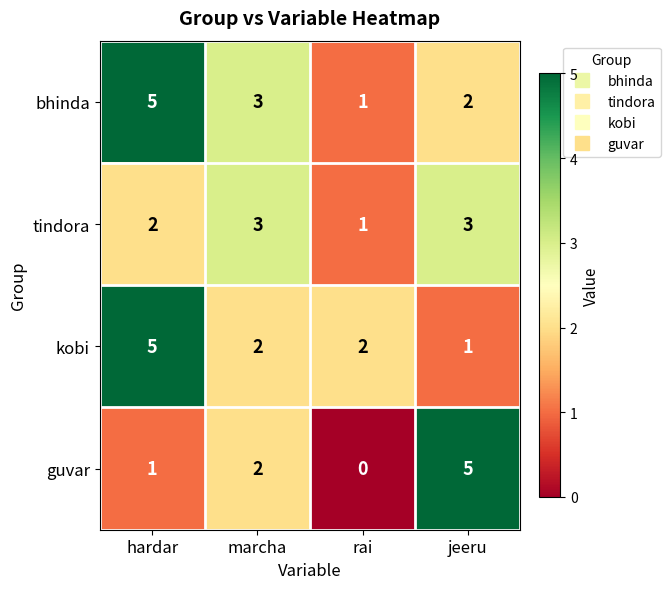

What is the spread (max minus min) of values at rai?

2